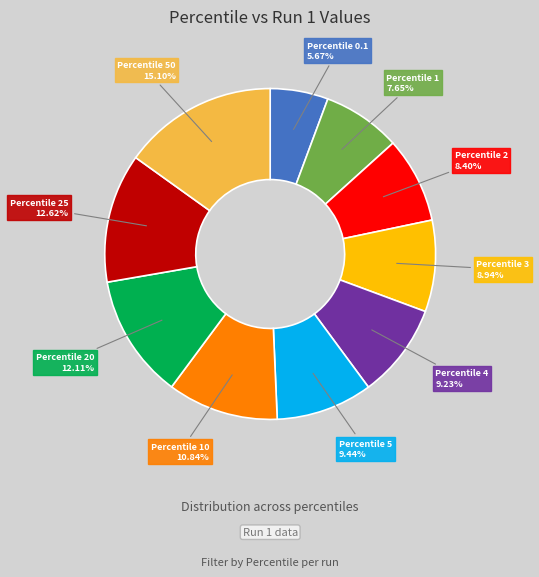

Is the sum of Percentile 1 and Percentile 10 greater than half?

No